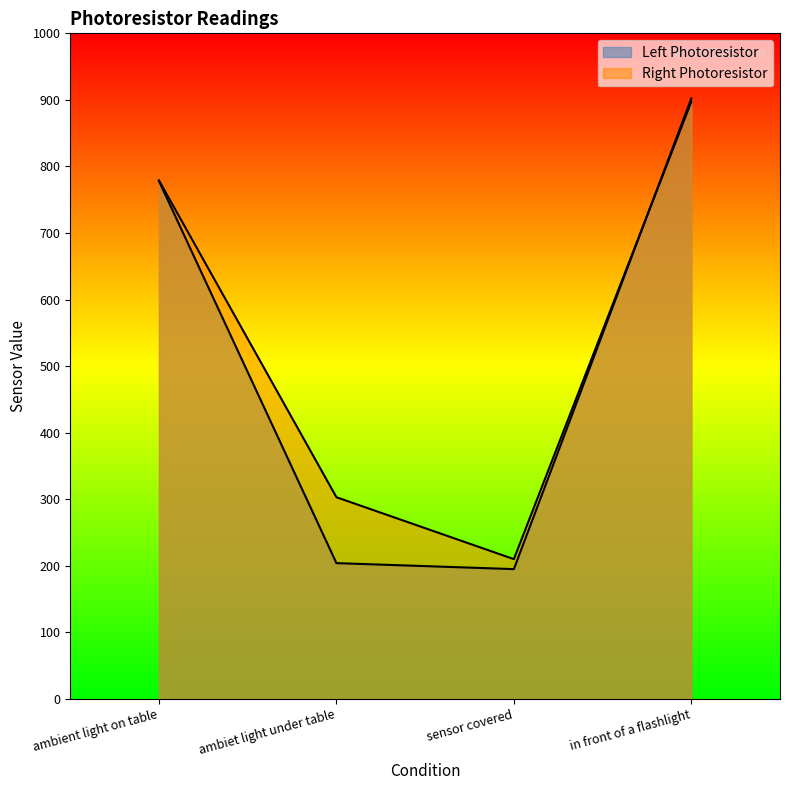

Reading left to right, what are all the values shown in this chart?

Left Photoresistor: 778	204	195	902
Right Photoresistor: 779	303	210	897